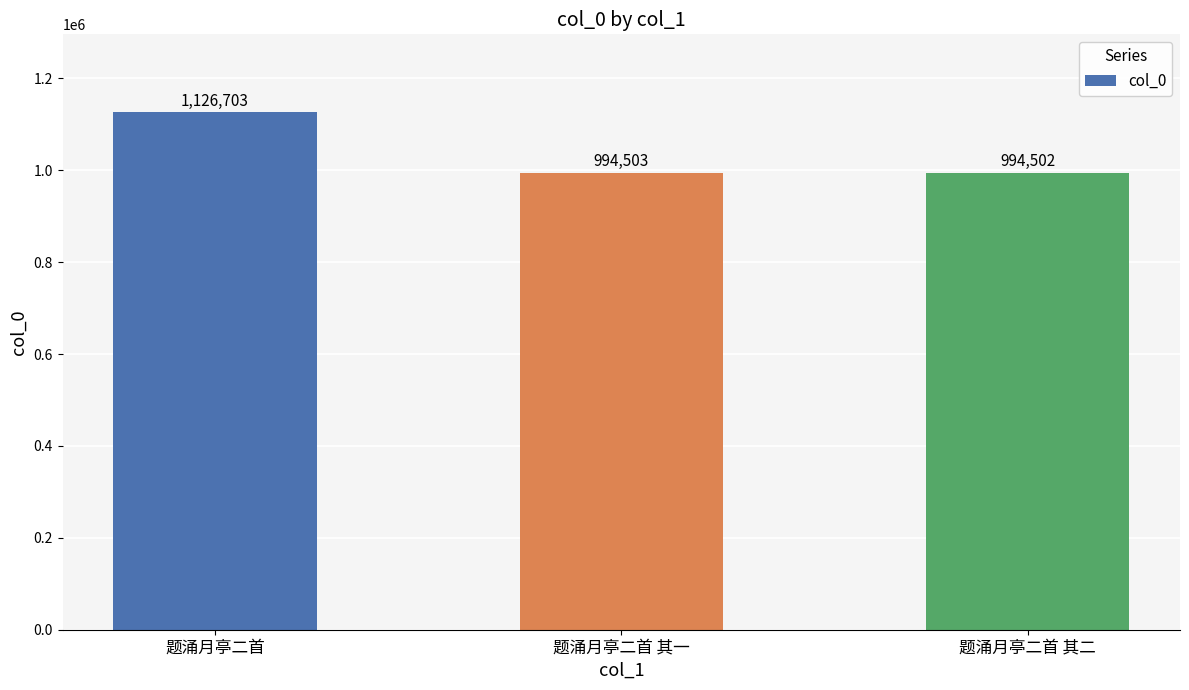

What is the minimum value shown in the chart?

994502